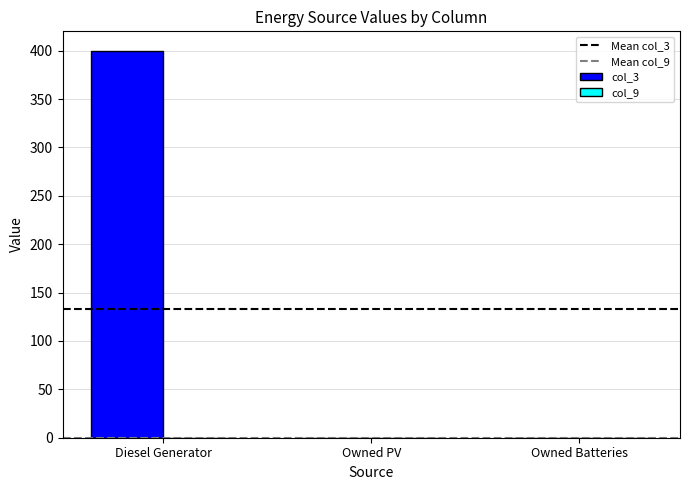

What is the sum of all values?

400